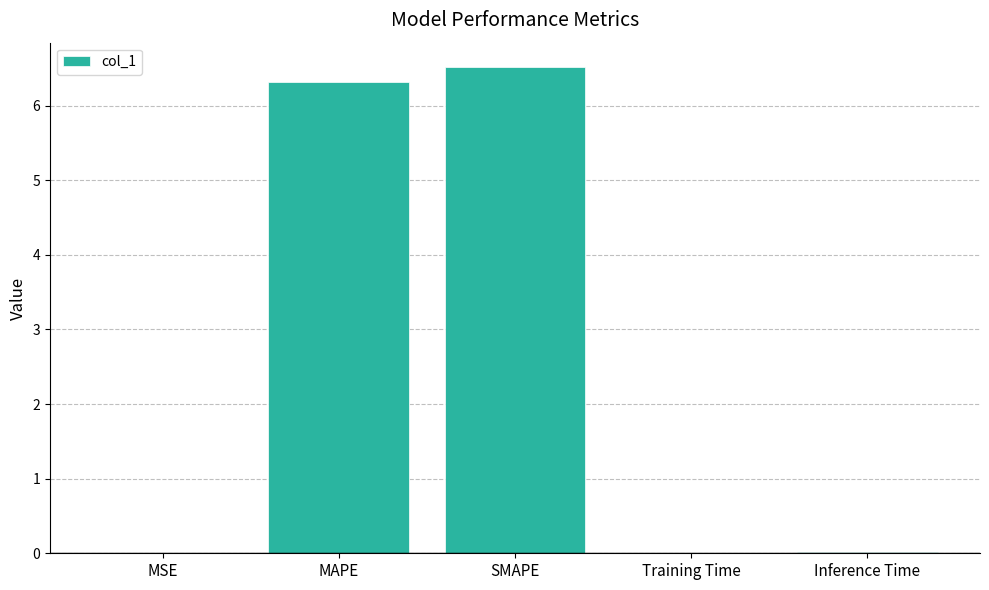

What is the sum of all values?

12.9